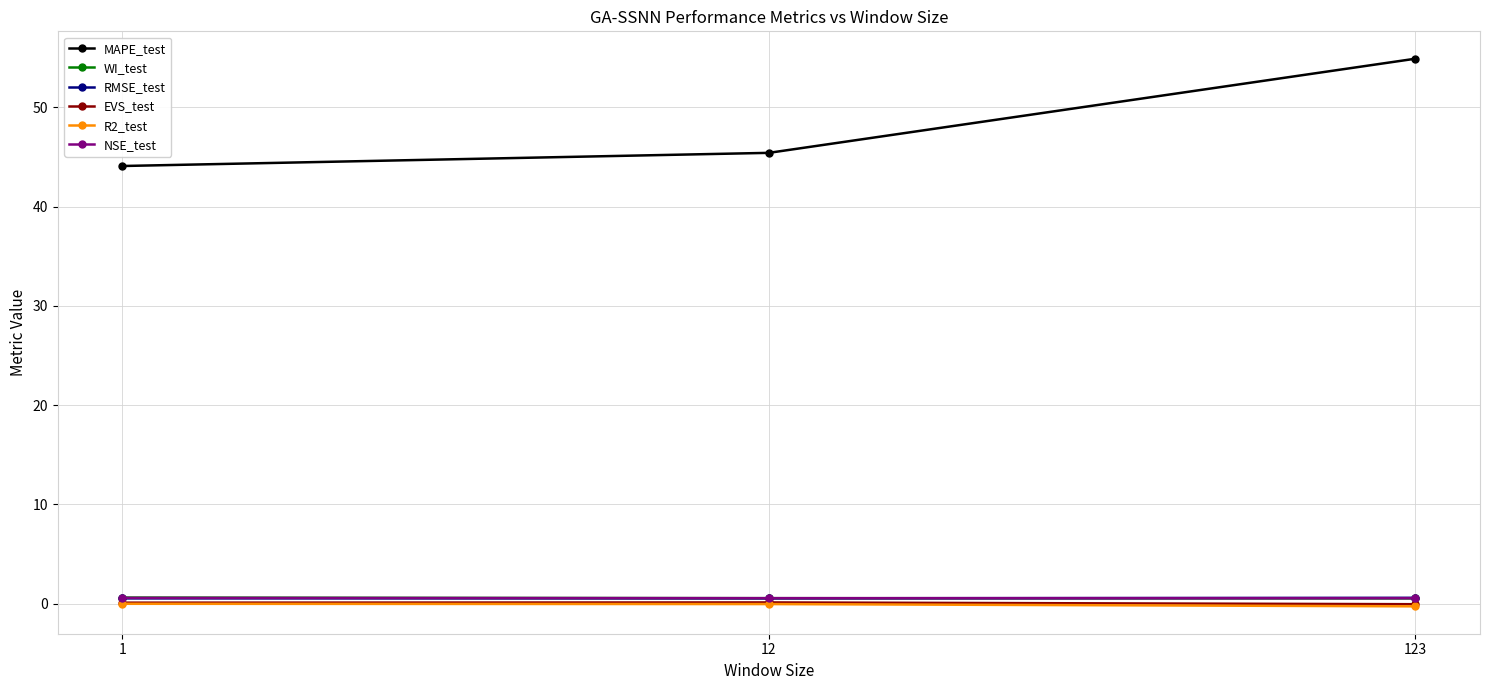

How many series are shown in this chart?

6